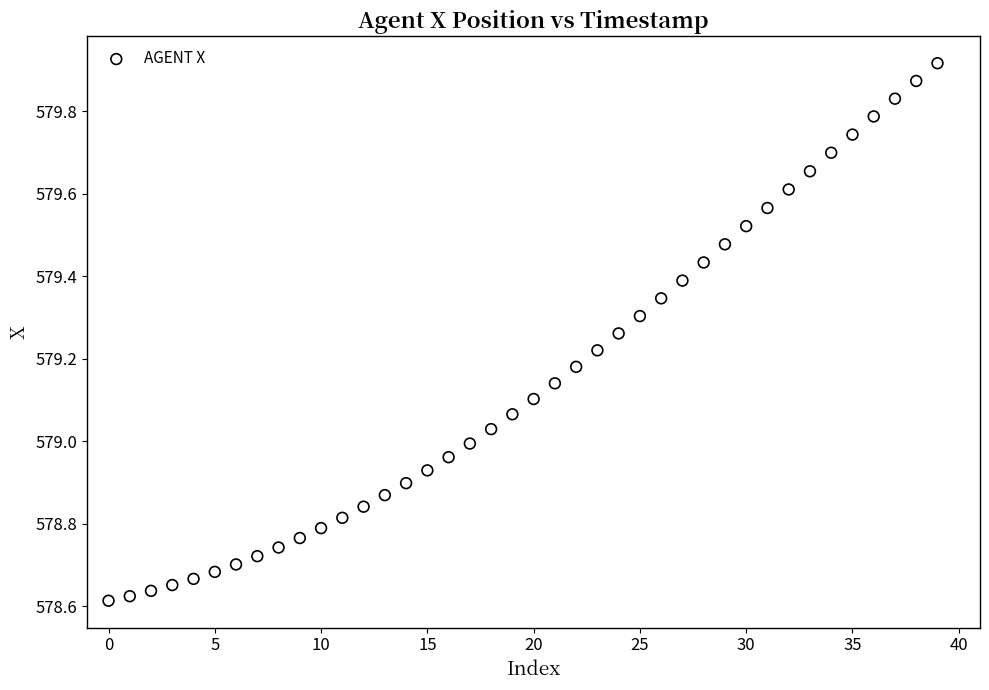

What is the range of Y values (max minus min)?

1.3